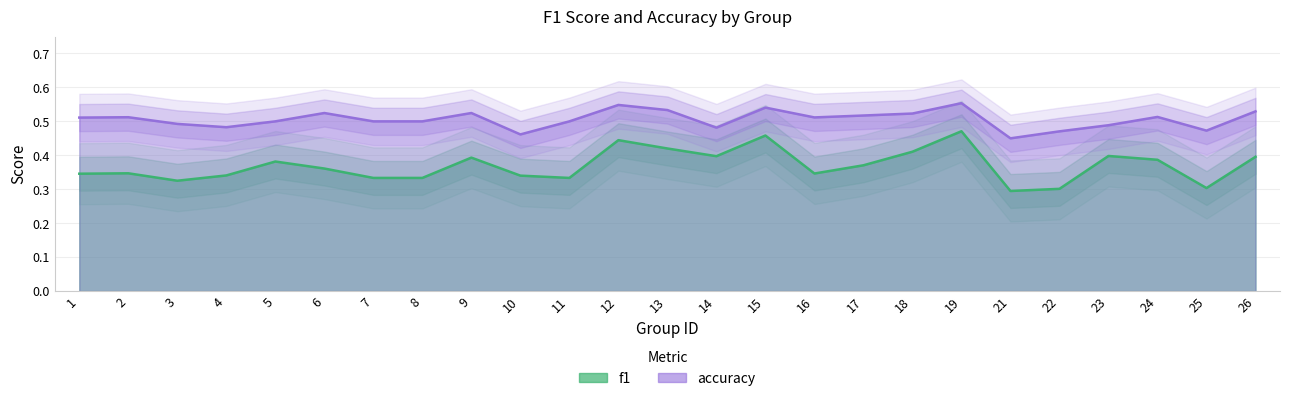

At which category is the sum across all series the highest?

19